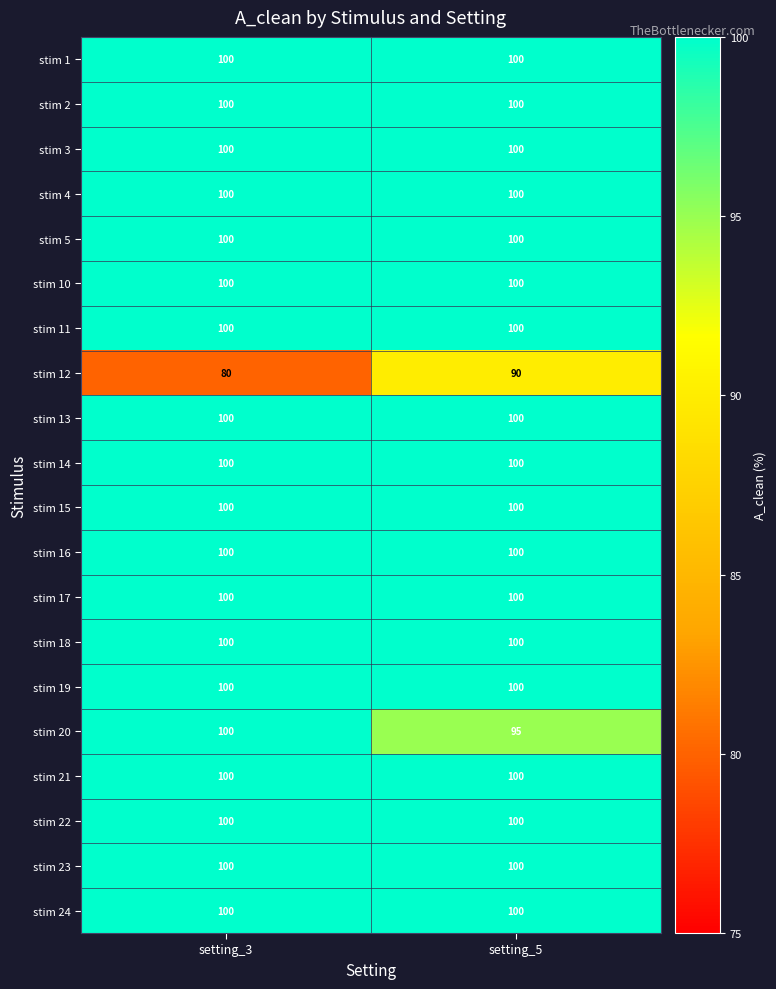

List the labels in order of stim 12 value, smallest first.

setting_3, setting_5